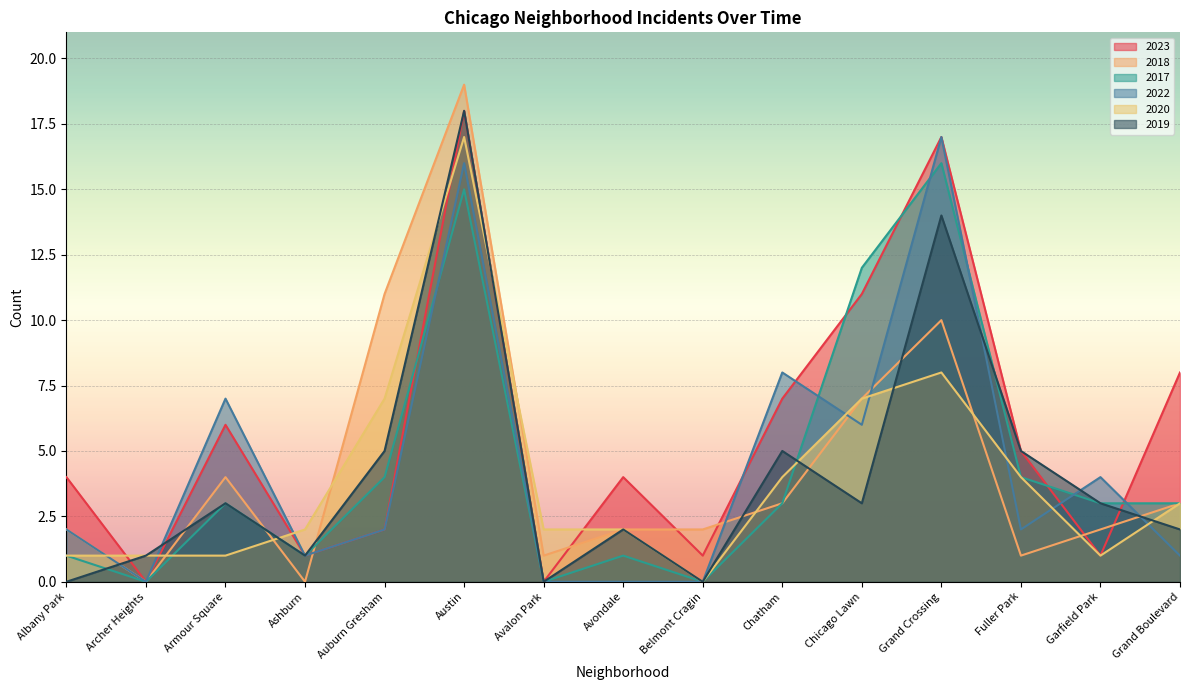

At which label is 2022 closest to 8?

Chatham